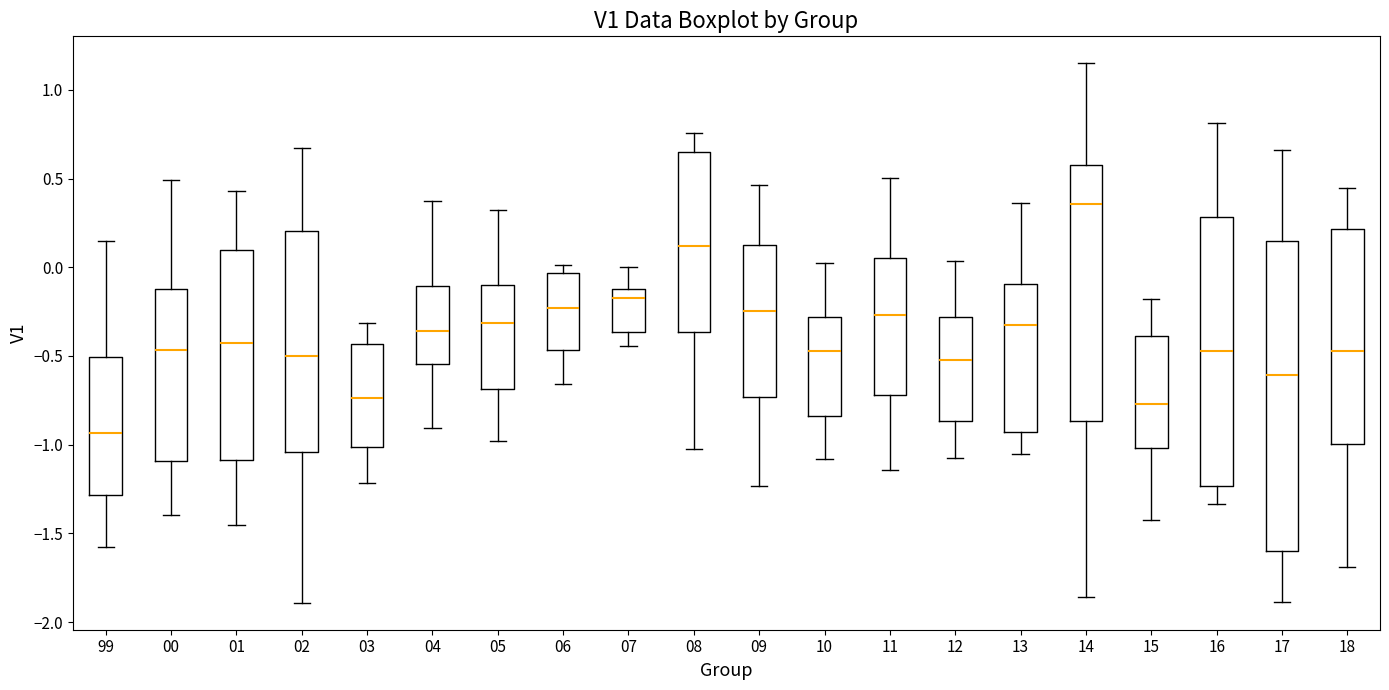

Reading left to right, transcribe this box plot: for each box, give where its median line is, the range the box spans, and where its two whiskers end, as read against the y-axis. The values are not printed on the chart, so give them approximately, as read against the axis.

99: median -0.95, box -1.30 to -0.50, whiskers -1.60 to 0.15
00: median -0.45, box -1.10 to -0.15, whiskers -1.40 to 0.50
01: median -0.40, box -1.10 to 0.10, whiskers -1.45 to 0.45
02: median -0.50, box -1.05 to 0.20, whiskers -1.90 to 0.65
03: median -0.75, box -1.00 to -0.45, whiskers -1.20 to -0.30
04: median -0.35, box -0.55 to -0.10, whiskers -0.90 to 0.40
05: median -0.30, box -0.70 to -0.10, whiskers -1.00 to 0.30
06: median -0.25, box -0.45 to -0.05, whiskers -0.65 to 0.00
07: median -0.20, box -0.35 to -0.10, whiskers -0.45 to 0.00
08: median 0.10, box -0.35 to 0.65, whiskers -1.05 to 0.75
09: median -0.25, box -0.75 to 0.10, whiskers -1.25 to 0.45
10: median -0.45, box -0.85 to -0.30, whiskers -1.10 to 0.05
11: median -0.25, box -0.70 to 0.05, whiskers -1.15 to 0.50
12: median -0.50, box -0.85 to -0.30, whiskers -1.05 to 0.05
13: median -0.35, box -0.95 to -0.10, whiskers -1.05 to 0.35
14: median 0.35, box -0.85 to 0.60, whiskers -1.85 to 1.15
15: median -0.75, box -1.00 to -0.40, whiskers -1.45 to -0.20
16: median -0.45, box -1.25 to 0.30, whiskers -1.35 to 0.80
17: median -0.60, box -1.60 to 0.15, whiskers -1.90 to 0.65
18: median -0.45, box -1.00 to 0.20, whiskers -1.70 to 0.45